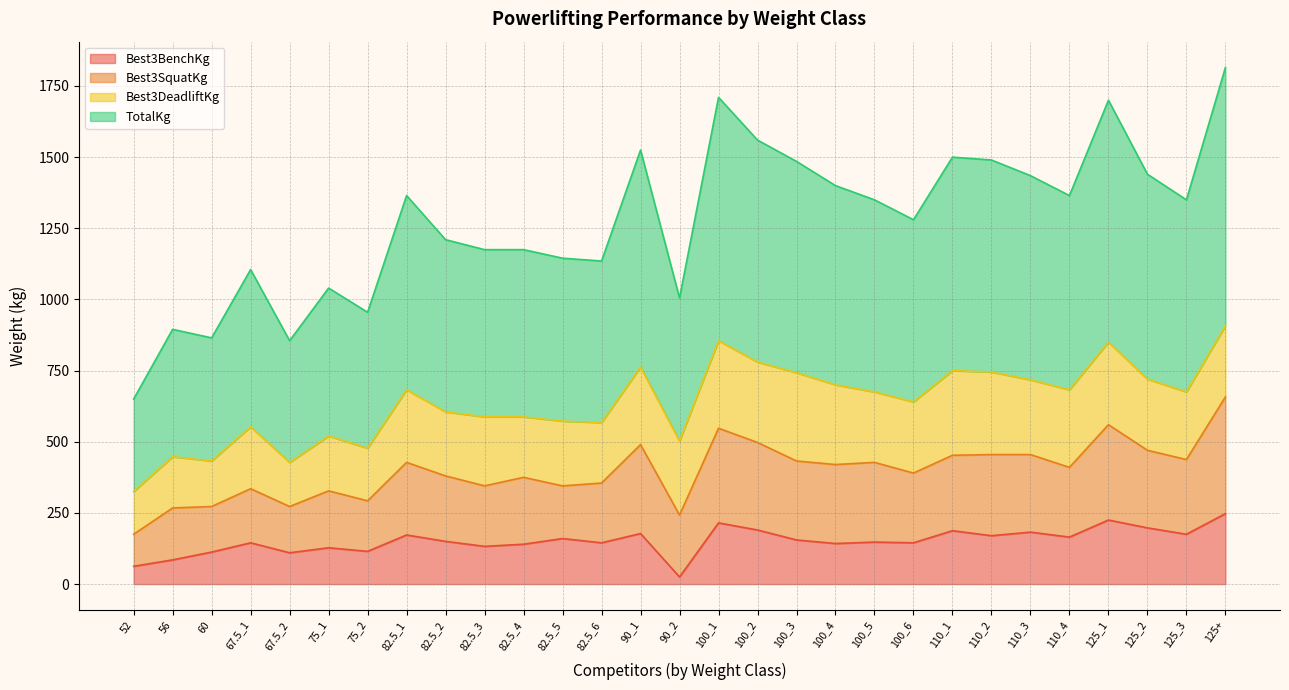

How many lines are shown in the chart?

4